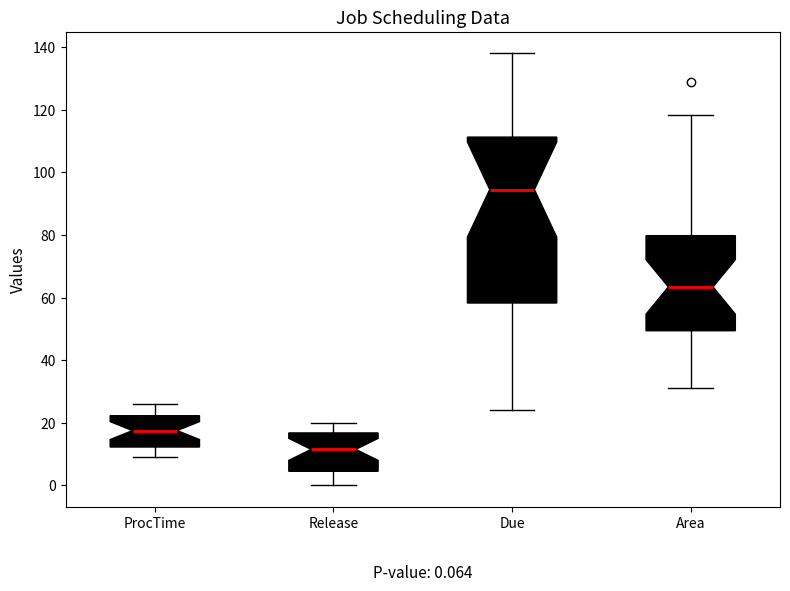

Which box has the highest median line?

Due